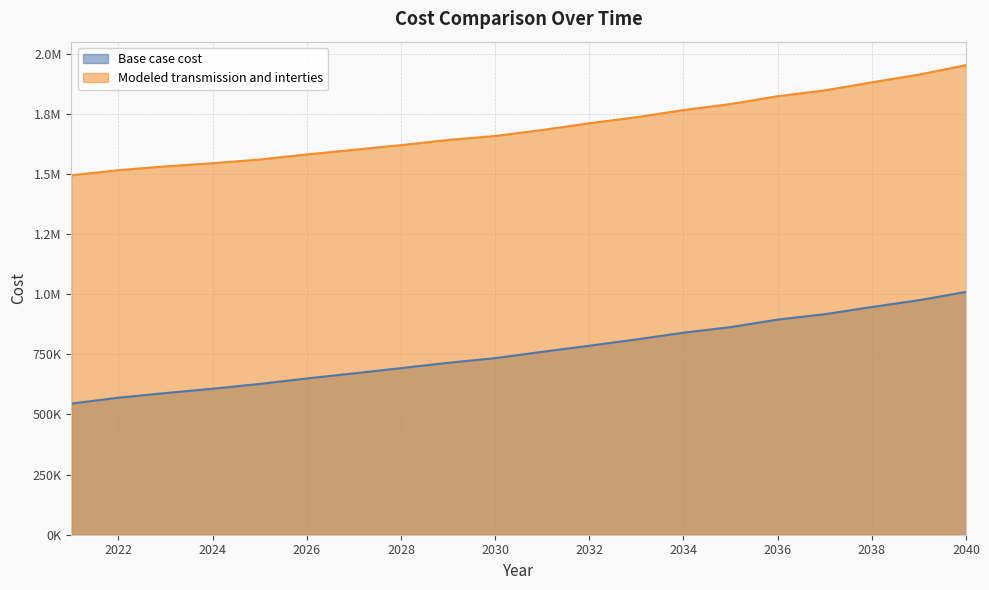

What are all the series names shown in the legend?

Base case cost, Modeled transmission and interties